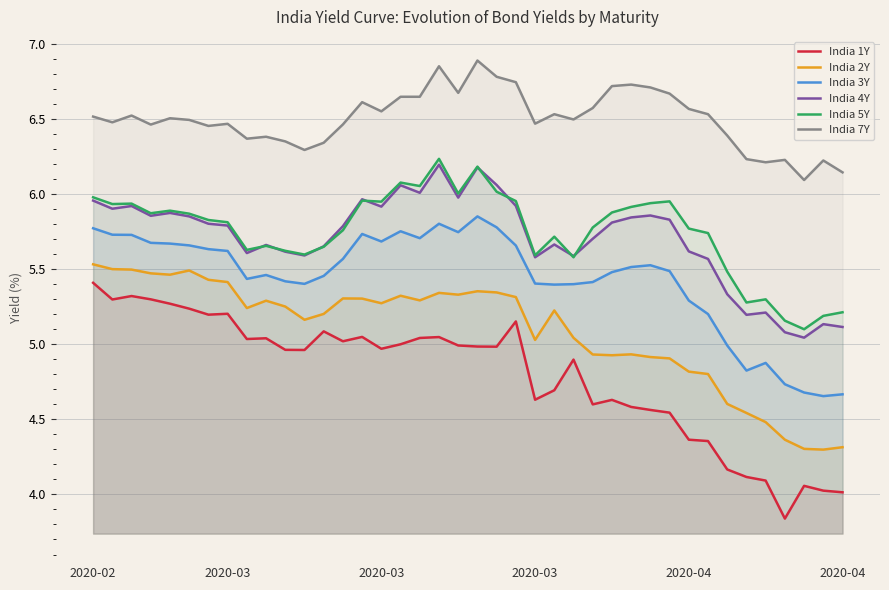

Between 18 and 23, which series saw the biggest shift?

India 5Y